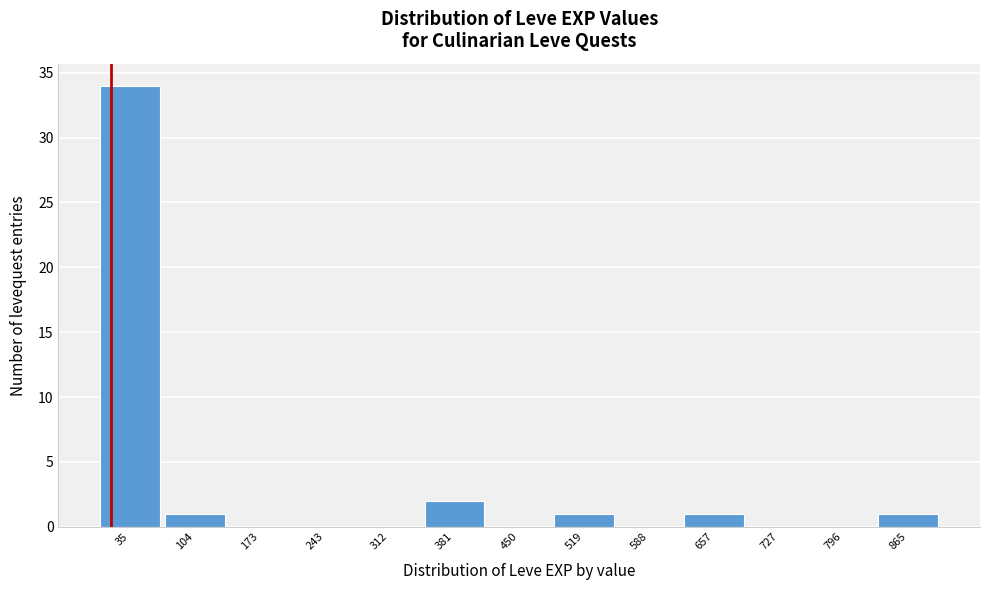

Reading left to right, transcribe this chart: for each bar, give the range it covers on the x-axis and its height. Neither the bar edges nor the heights are printed on the chart, so give them approximately, as read against the axes.

0 to 70: 34
70 to 140: 1
140 to 210: 0
210 to 280: 0
280 to 350: 0
350 to 420: 2
420 to 490: 0
490 to 550: 1
550 to 620: 0
620 to 690: 1
690 to 760: 0
760 to 830: 0
830 to 900: 1